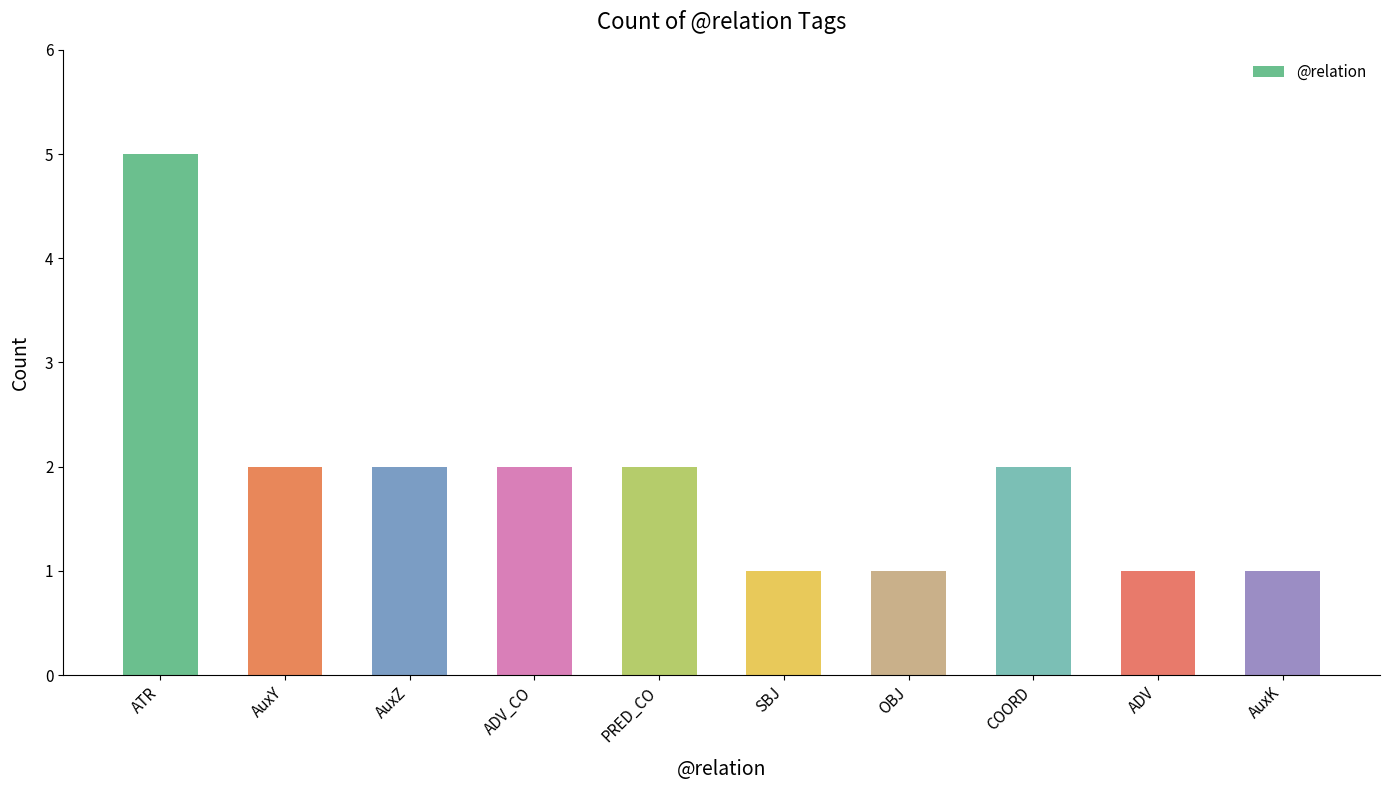

Reading right to left, extract all data points from this chart.

AuxK=1	ADV=1	COORD=2	OBJ=1	SBJ=1	PRED_CO=2	ADV_CO=2	AuxZ=2	AuxY=2	ATR=5